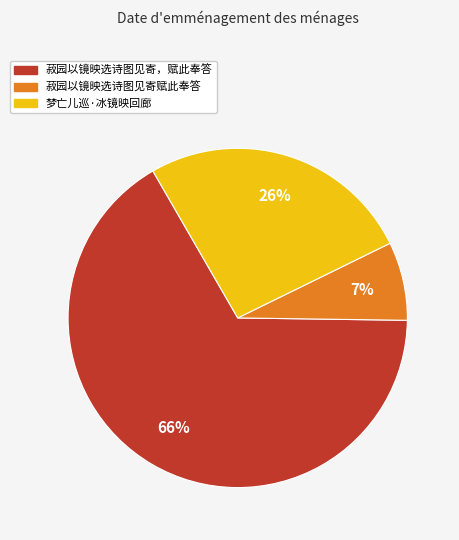

To the nearest percent, what is the difference between the 梦亡儿巡·冰镜映回廊 and 菽园以镜映选诗图见寄赋此奉答 slice percentages?

19%